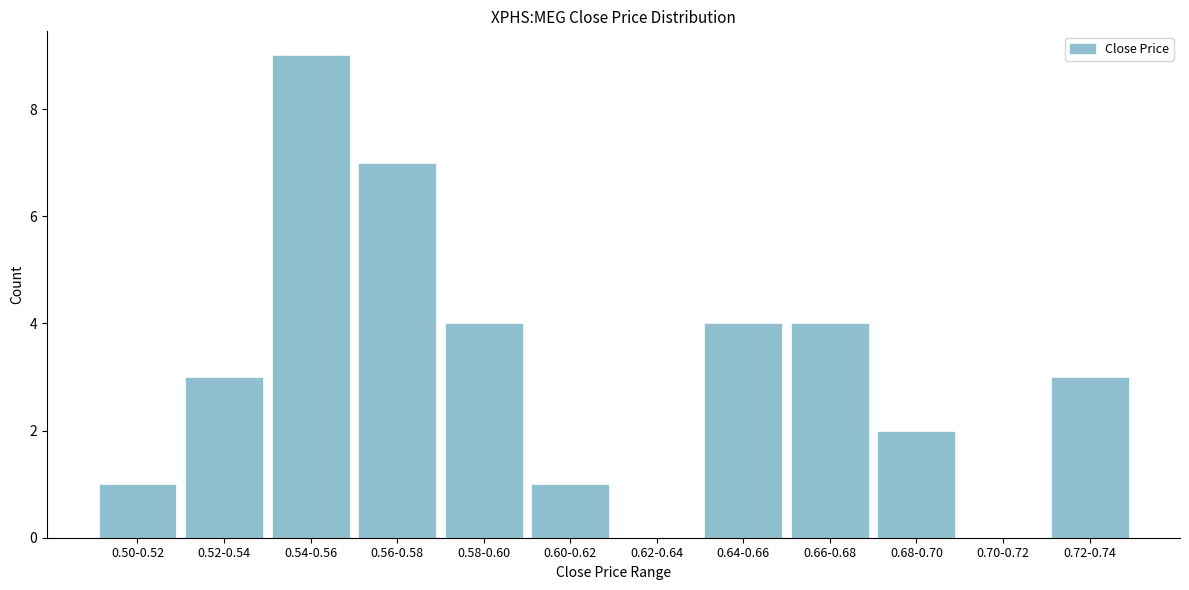

Reading left to right, extract all data points from this chart.

0.50-0.52=1	0.52-0.54=3	0.54-0.56=9	0.56-0.58=7	0.58-0.60=4	0.60-0.62=1	0.62-0.64=0	0.64-0.66=4	0.66-0.68=4	0.68-0.70=2	0.70-0.72=0	0.72-0.74=3